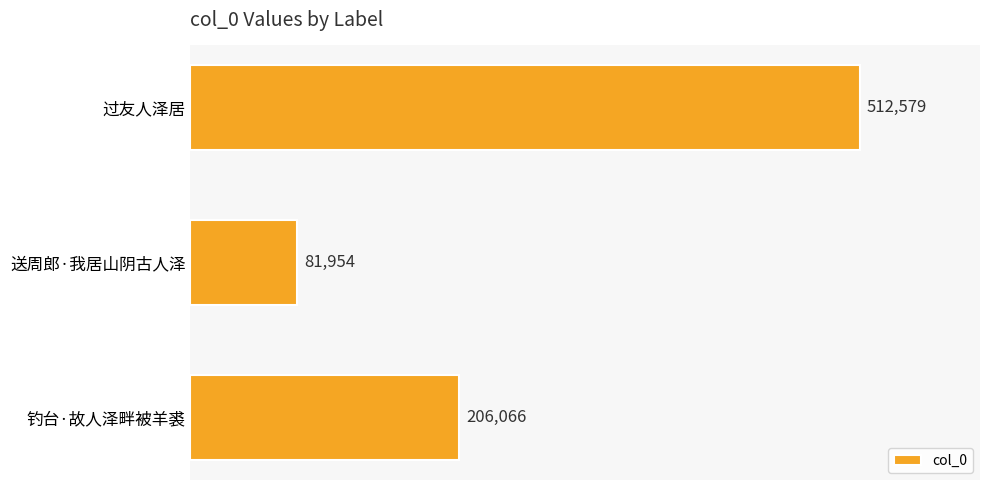

Reading top to bottom, list all the values displayed in this chart.

512579	81954	206066